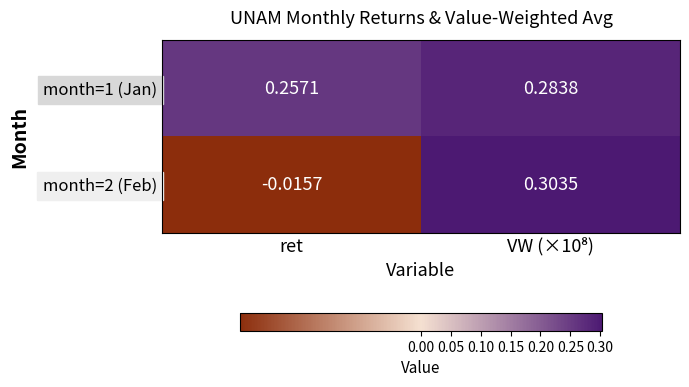

Is the value of month=2 (Feb) at ret greater than the value of month=1 (Jan) at ret?

No